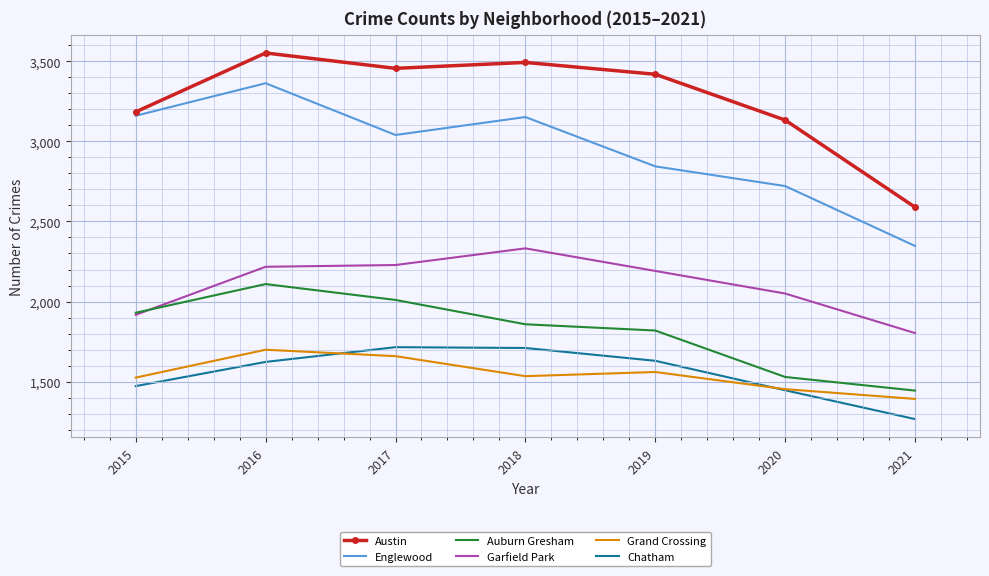

Which series has the largest total across all categories?

Austin